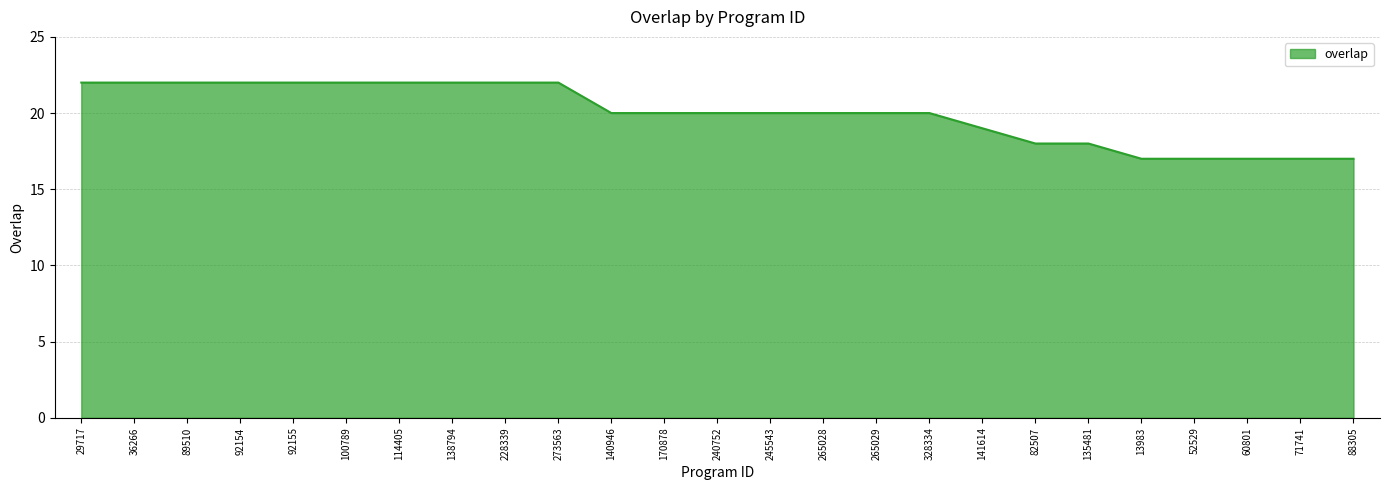

Between 170878 and 135481, which is larger?

170878